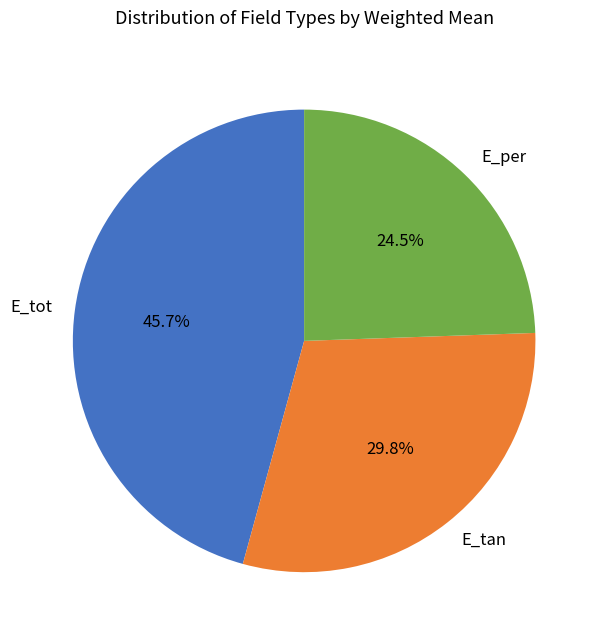

To the nearest percent, what is the difference between the largest and smallest slice percentages?

21%